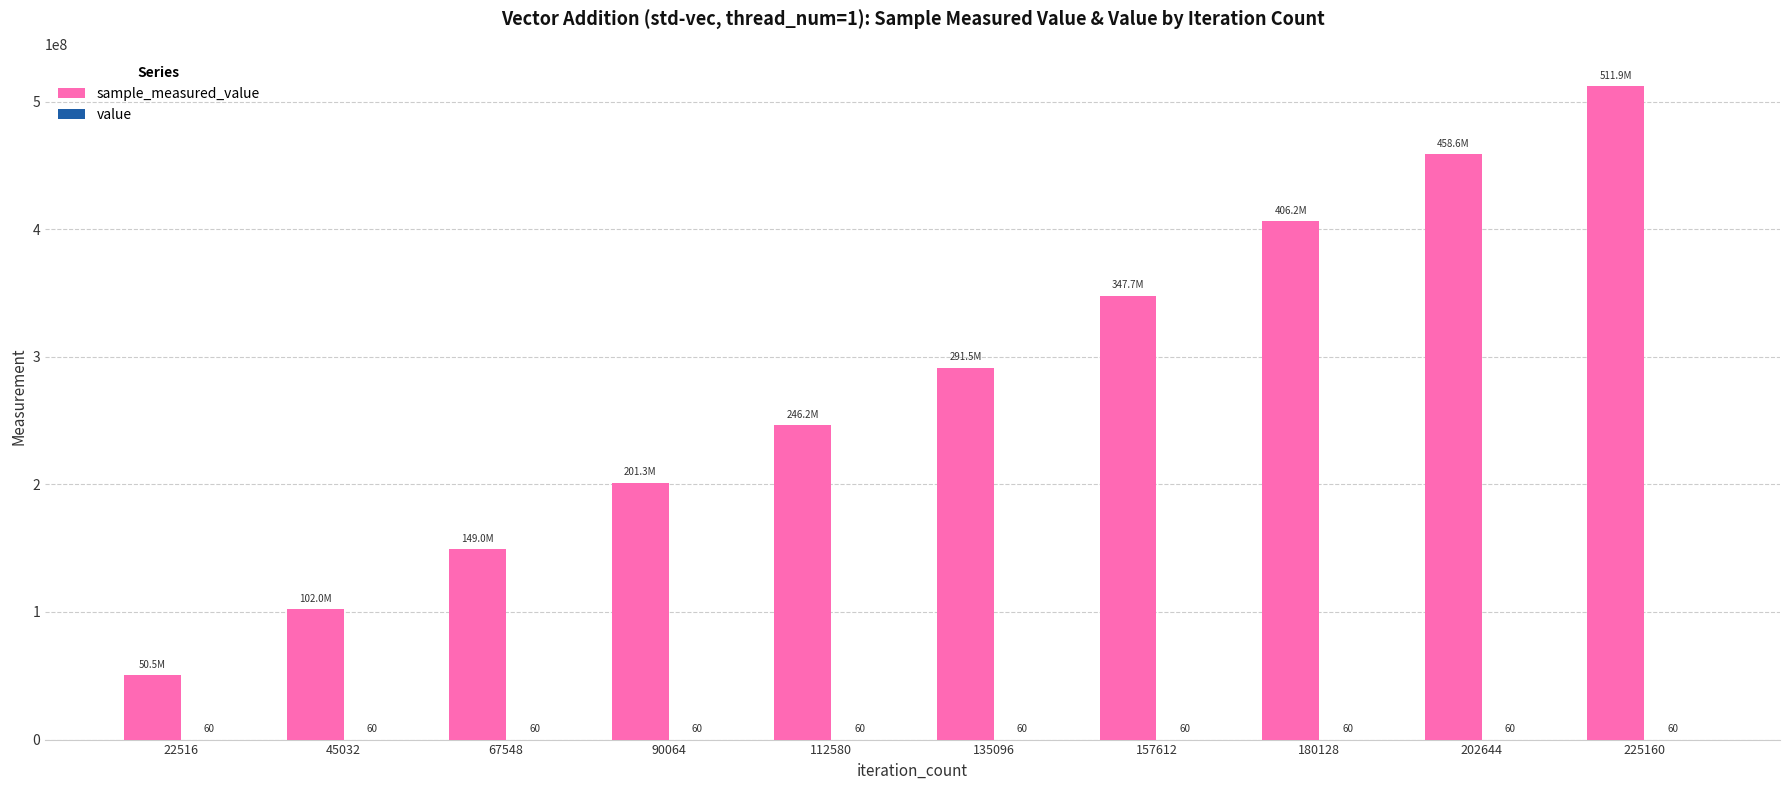

At which category is the sum across all series the highest?

225160